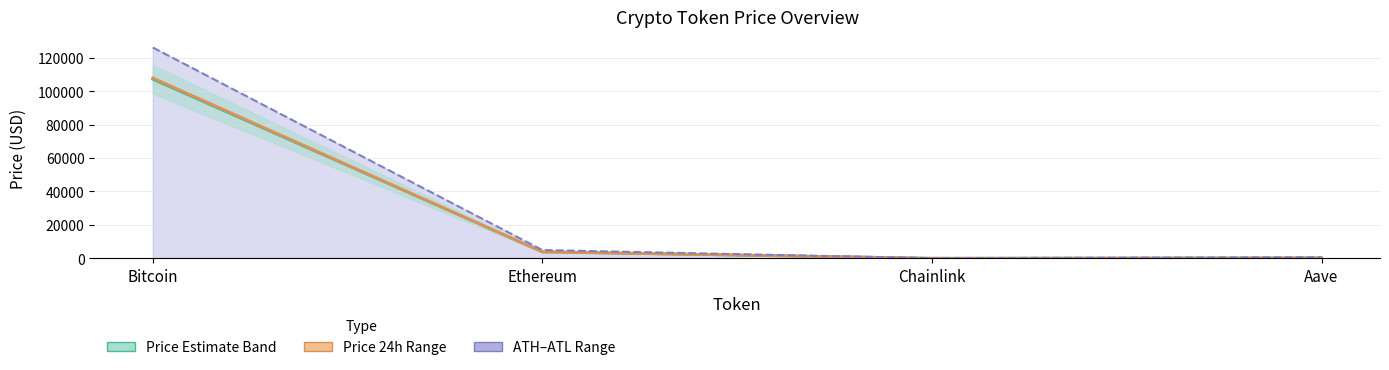

Which series has the largest total across all categories?

All Time High